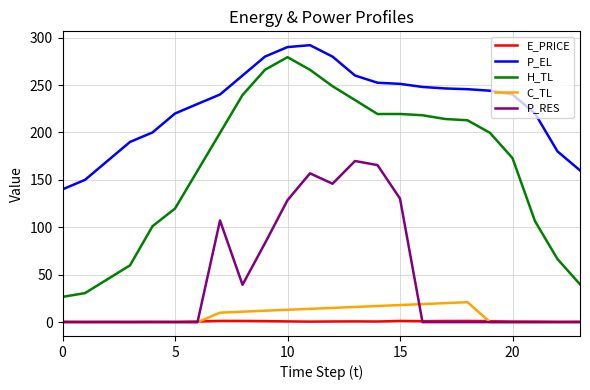

Which series has the largest range (max minus min)?

H_TL